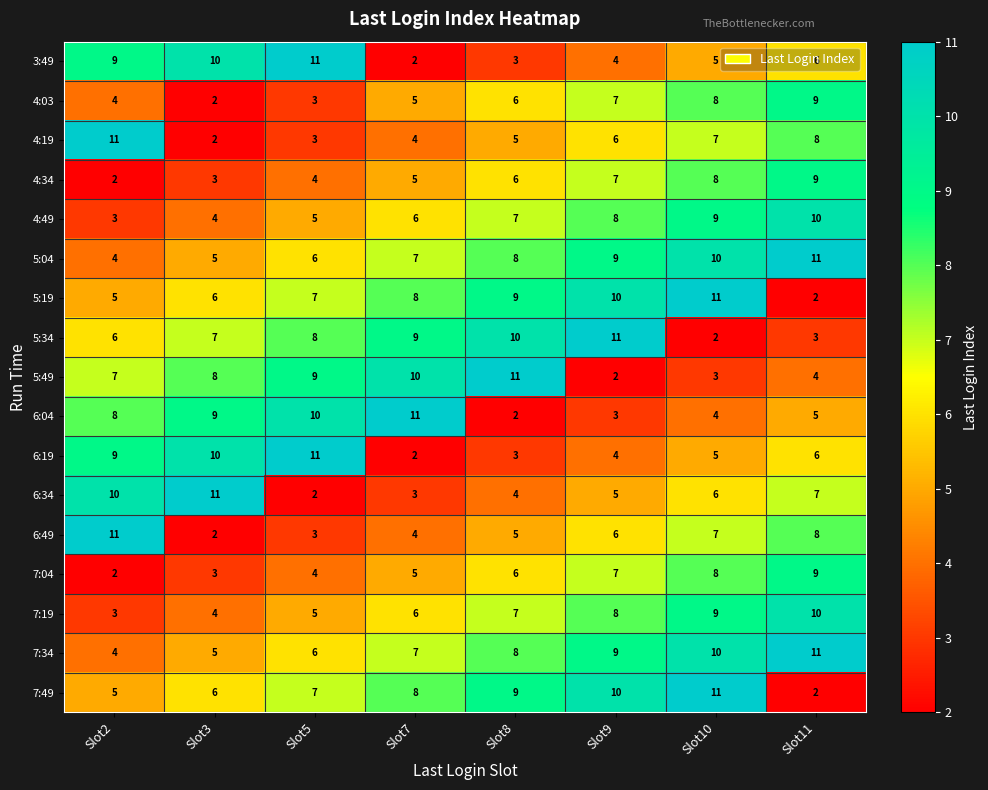

At which label is 3:49 closest to 6?

Slot11